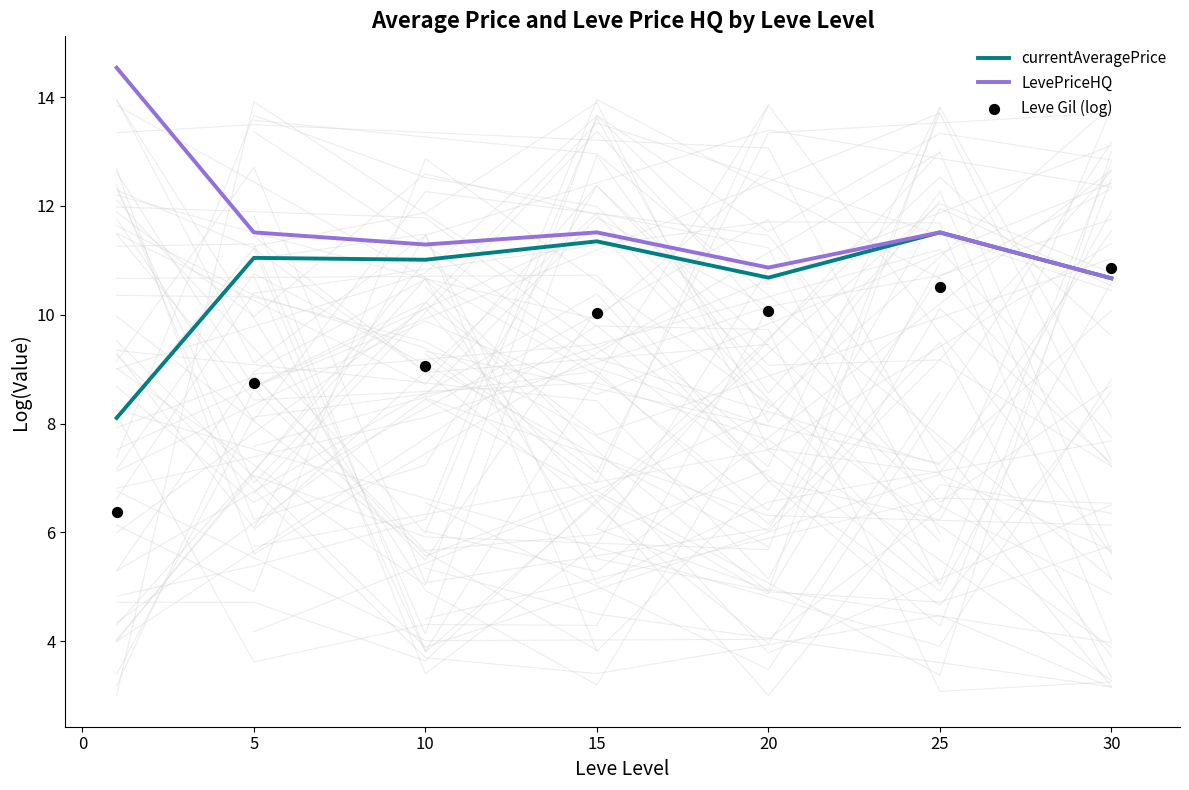

What is the maximum value for LevePriceHQ?

14.5